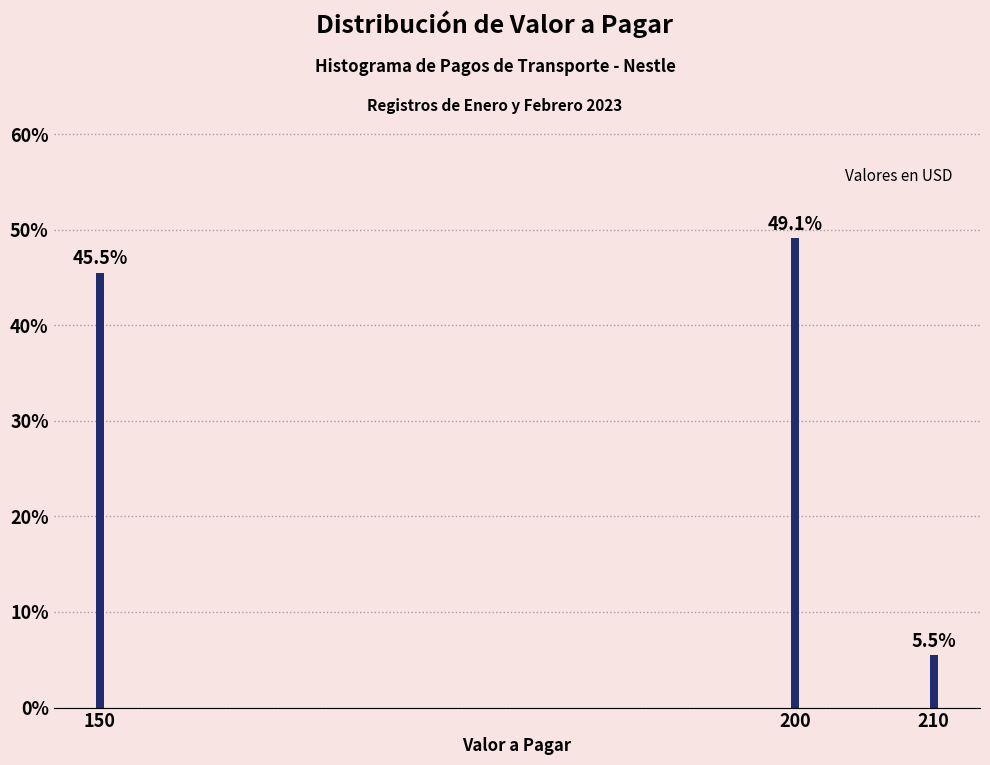

Reading left to right, list all the values displayed in this chart.

45.5	49.1	5.5